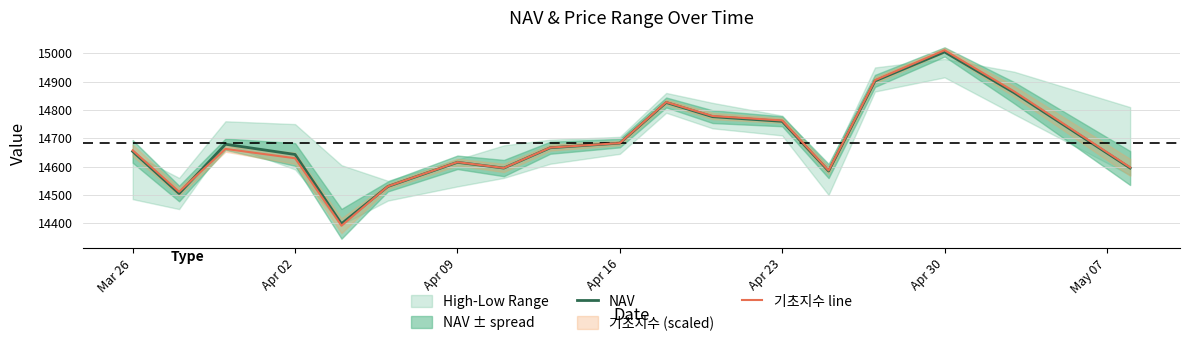

How many data points in 기초지수 line are above 14662?

9